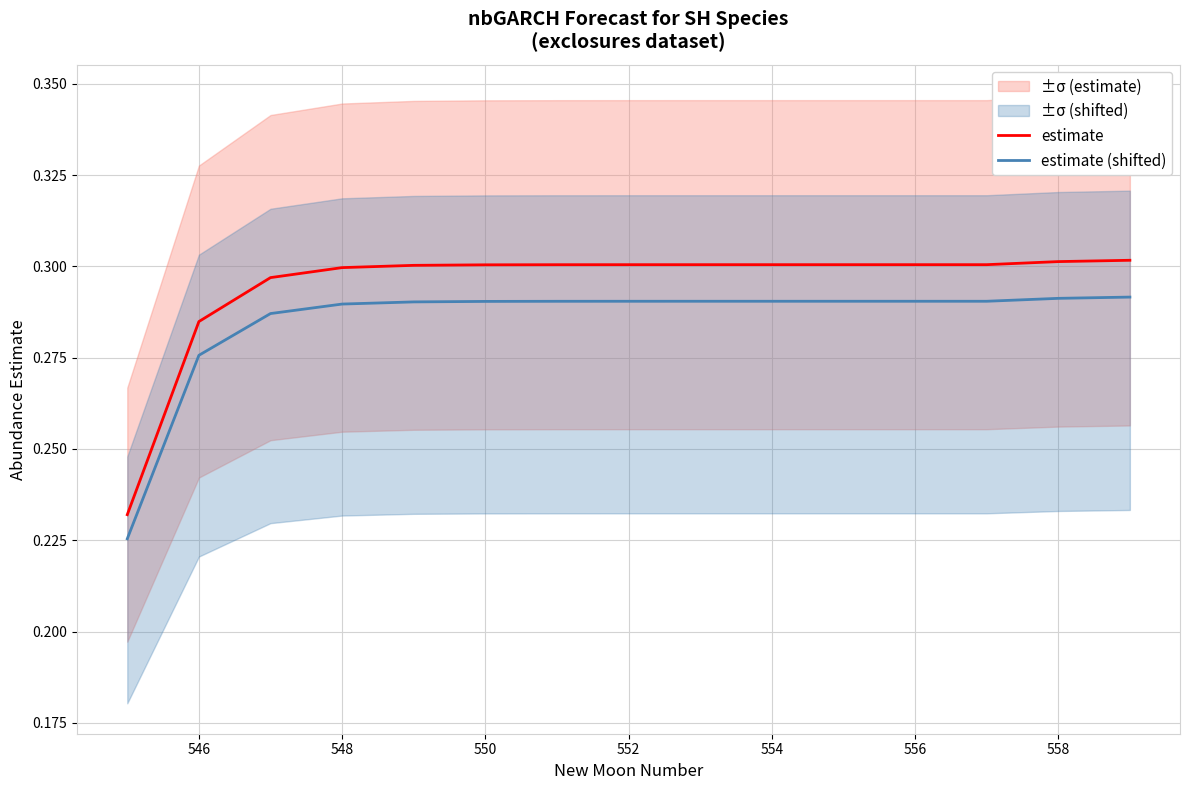

True or false: estimate and estimate (shifted) cross at least once.

False